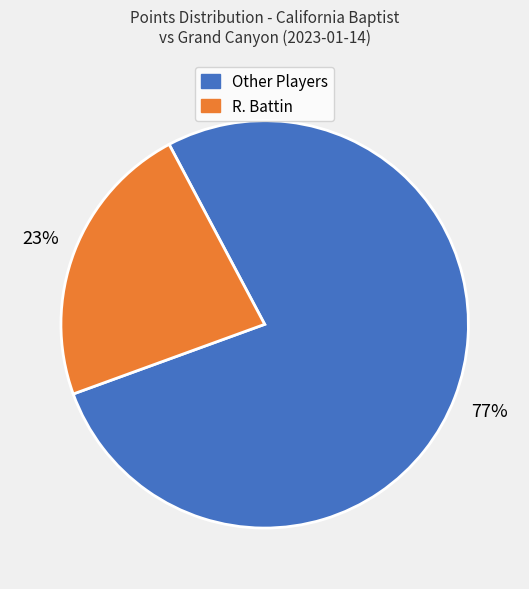

Which slice is the largest?

Other Players